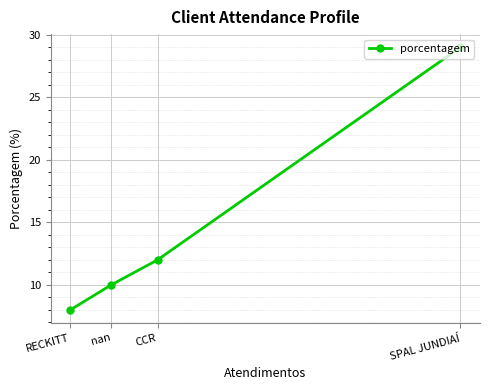

True or false: there are more than 2 points higher than both neighbors.

False